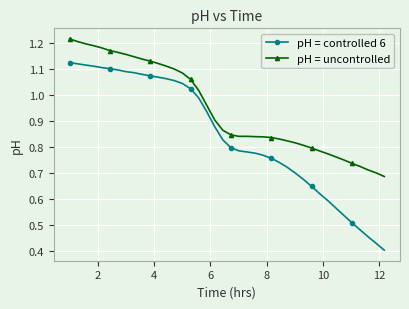

True or false: pH = uncontrolled and pH = controlled 6 intersect in this chart.

False